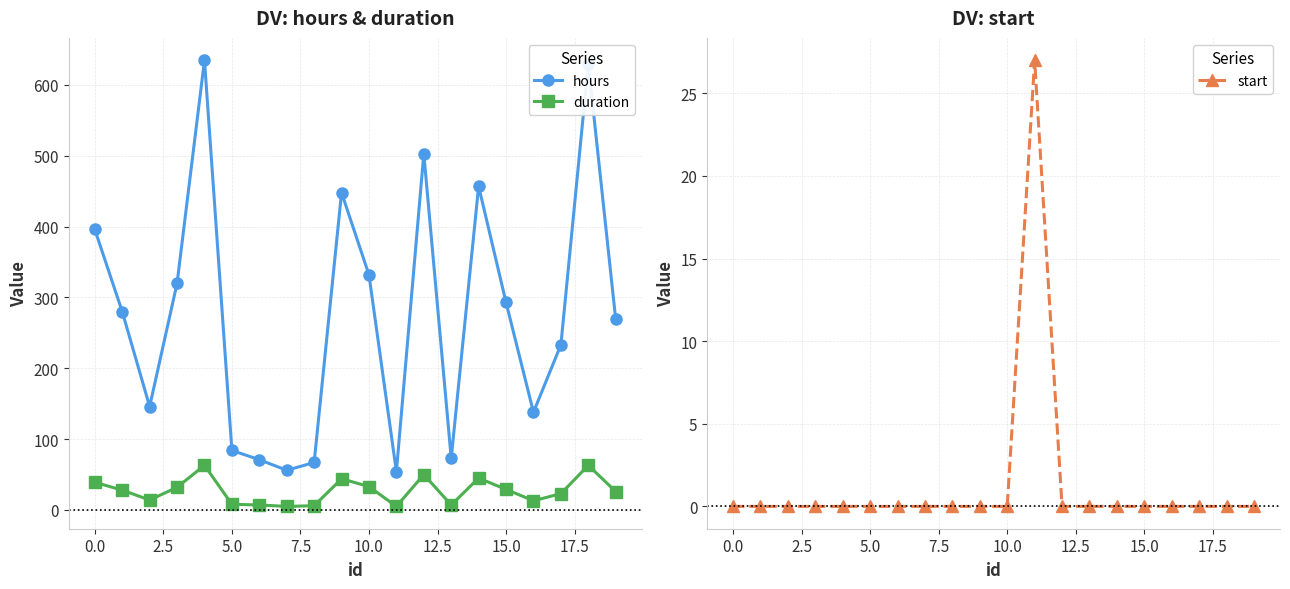

True or false: hours and duration cross at least once.

False